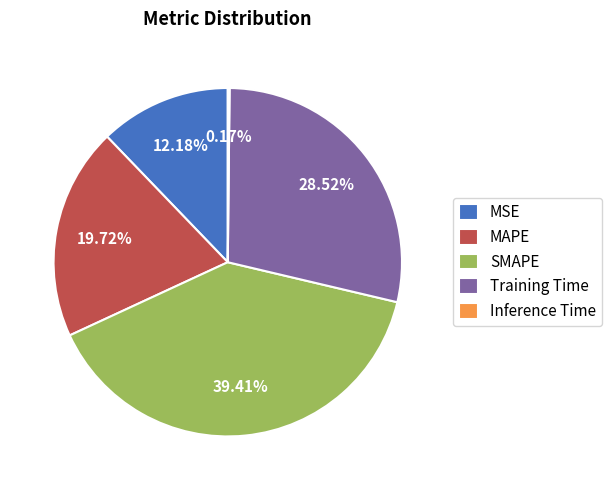

Is the sum of Training Time and MAPE greater than half?

No